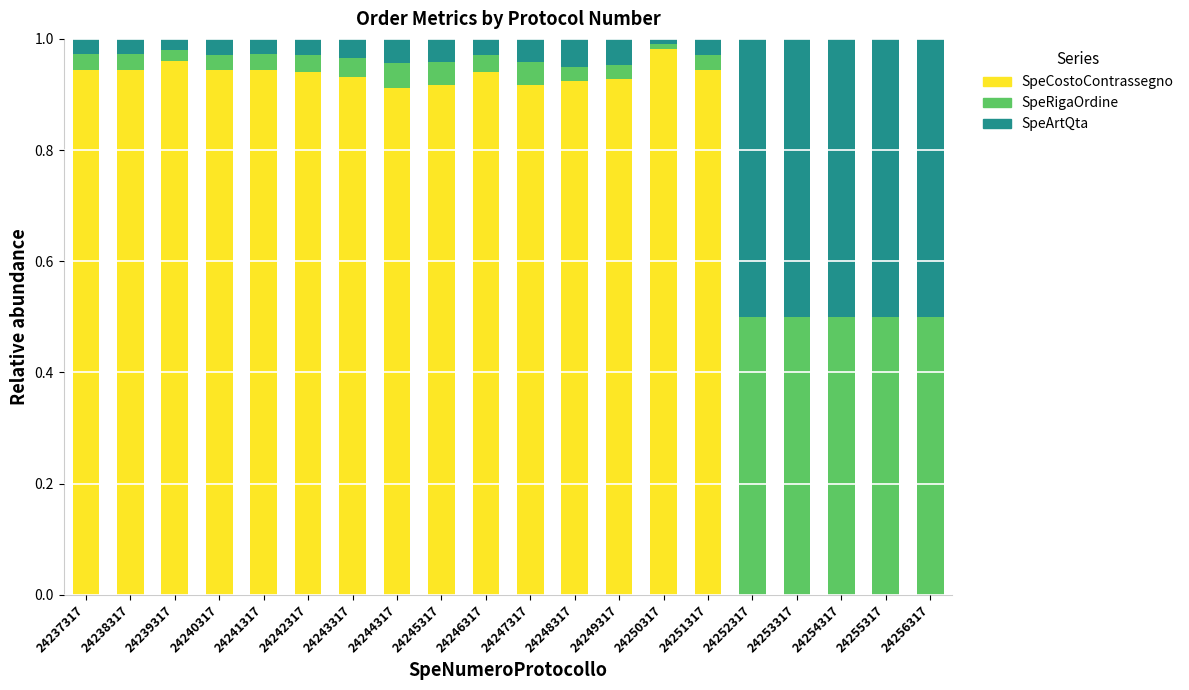

Which category has the highest value in the SpeCostoContrassegno series?

24250317